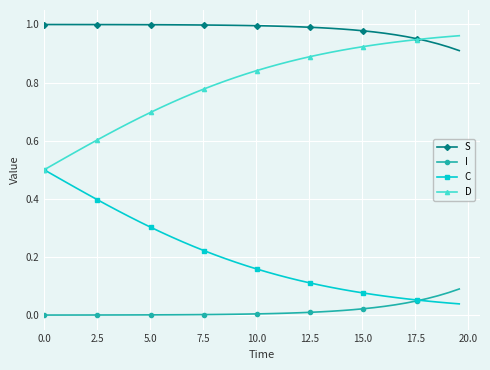

True or false: I and D intersect in this chart.

False